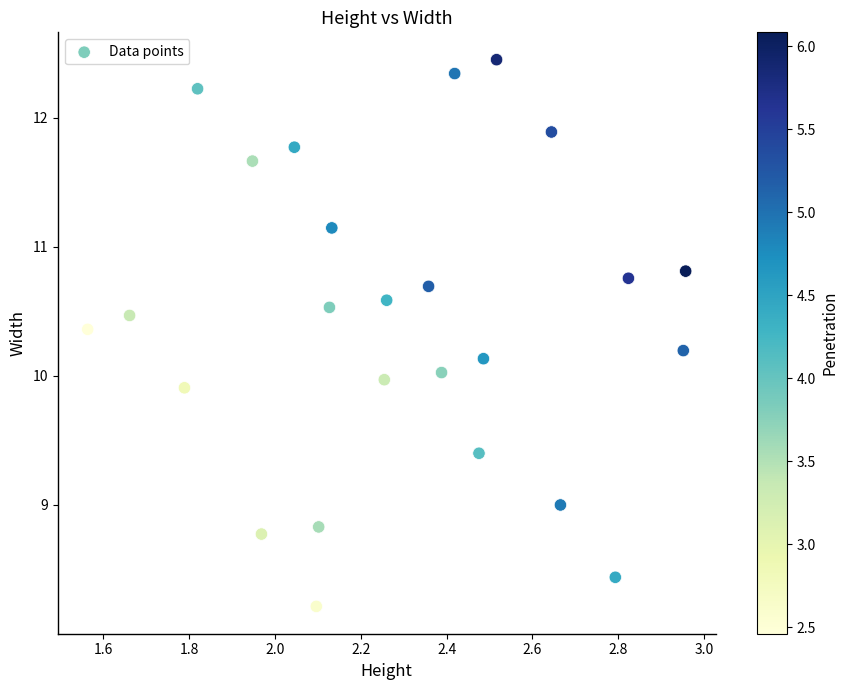

What is the range of Y values (max minus min)?

4.2